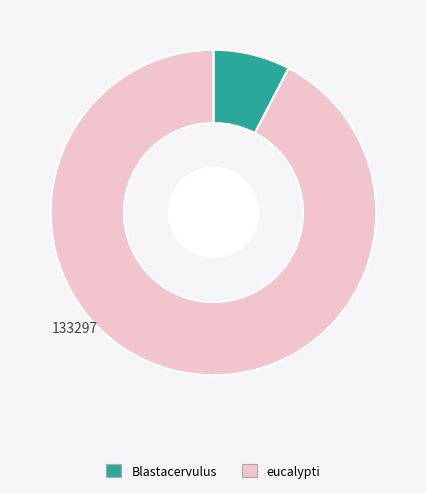

Approximately how many times larger is the value at eucalypti compared to Blastacervulus?

12.1